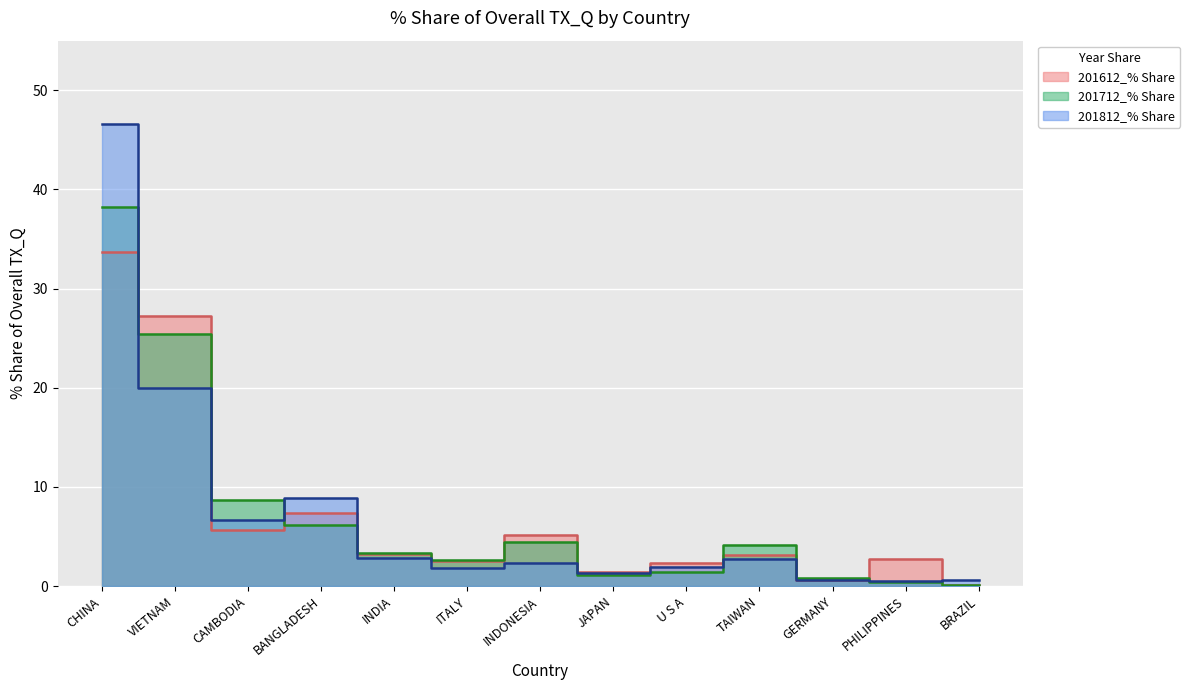

True or false: 201812_% Share has more than 0 interior local peaks.

True